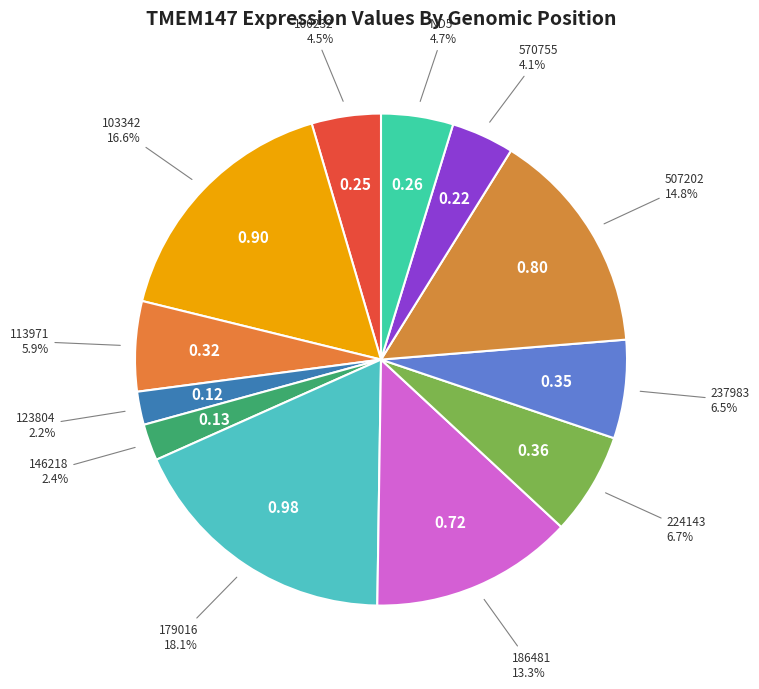

How many segments does this pie chart have?

12